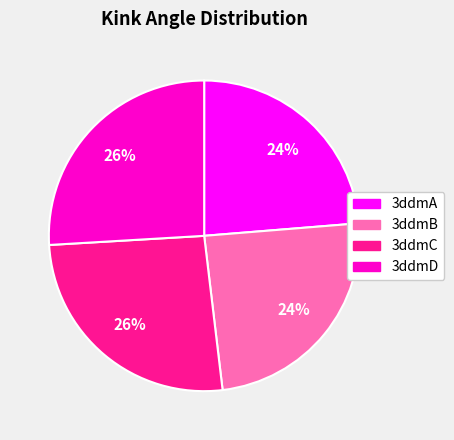

To the nearest percent, what is the difference between the largest and smallest slice percentages?

2%